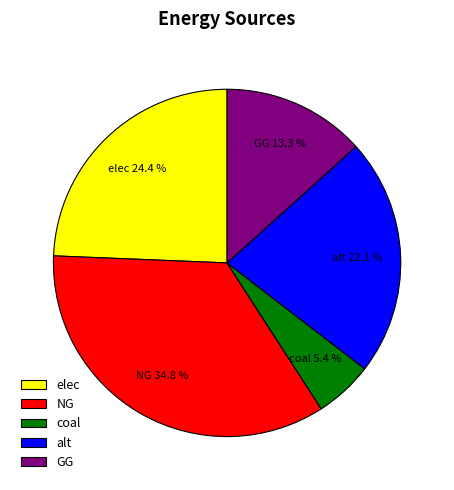

Does NG represent more than half of the total?

No